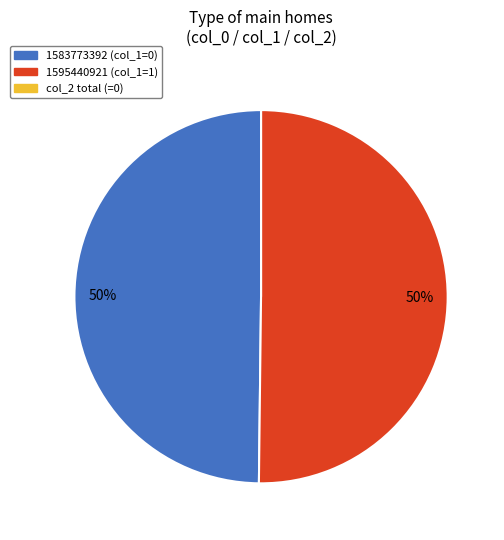

To the nearest percent, what is the average slice percentage?

33%